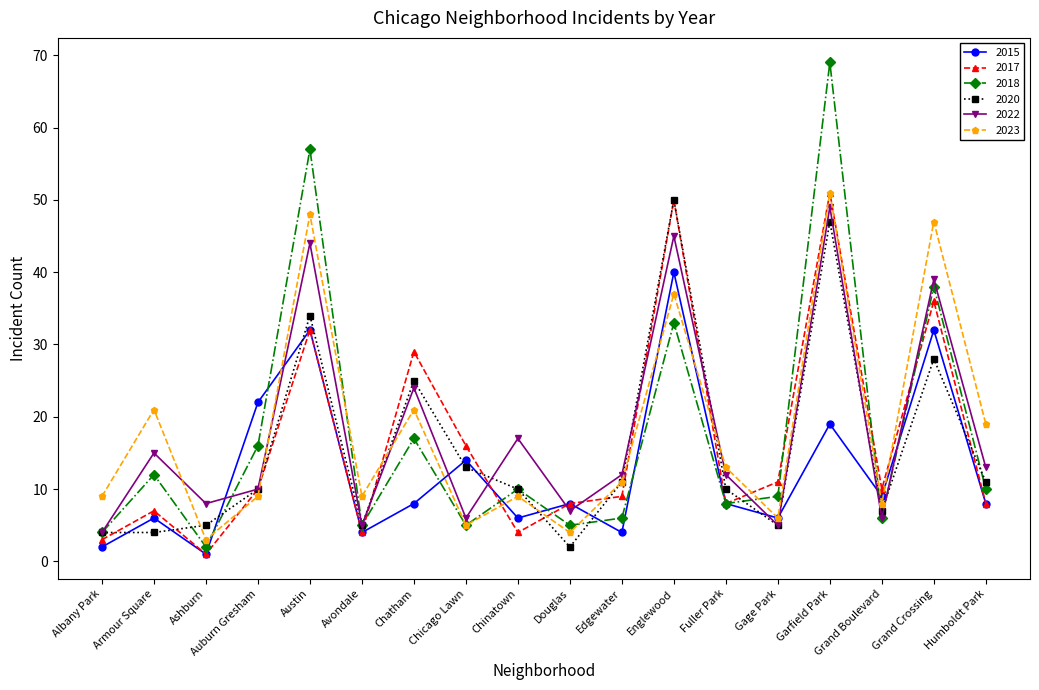

Which series has the largest range (max minus min)?

2018